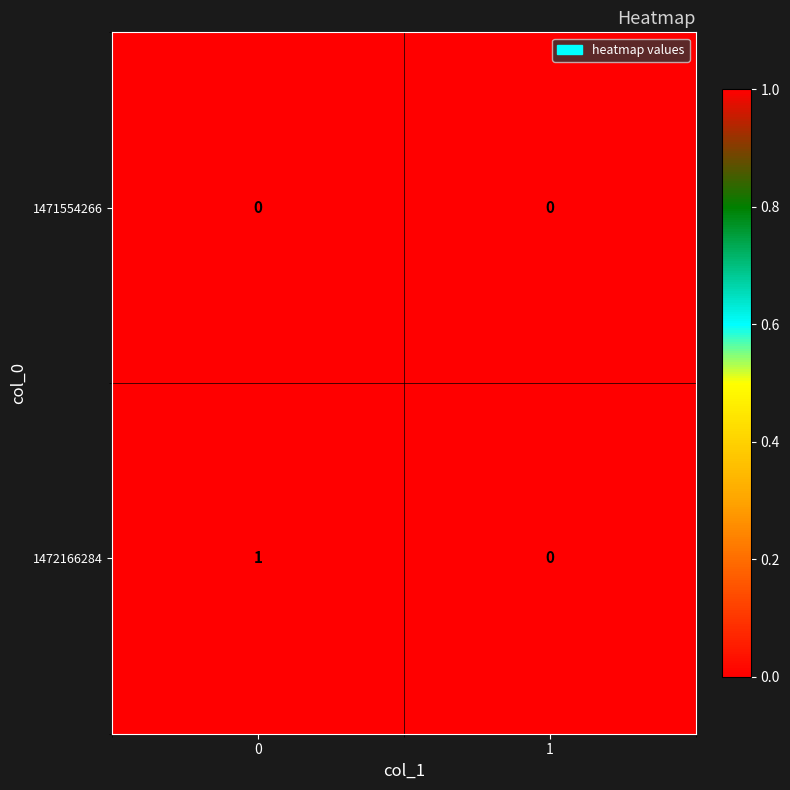

At 0, list the series in order from largest to smallest.

1472166284, 1471554266